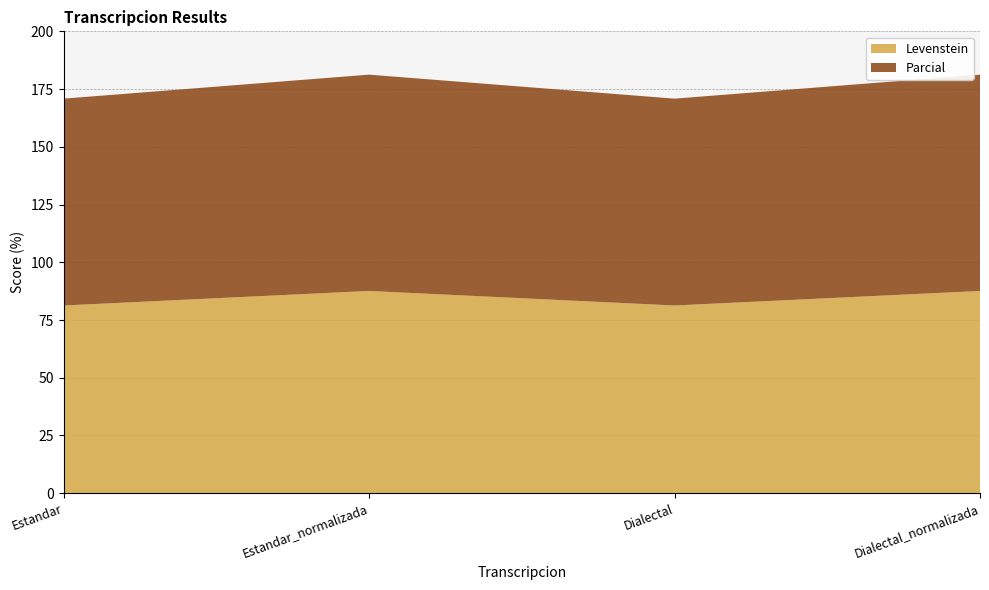

Reading left to right, what are all the values shown in this chart?

Levenstein: 81.3	87.6	81.3	87.6
Parcial: 89.6	93.7	89.6	93.7